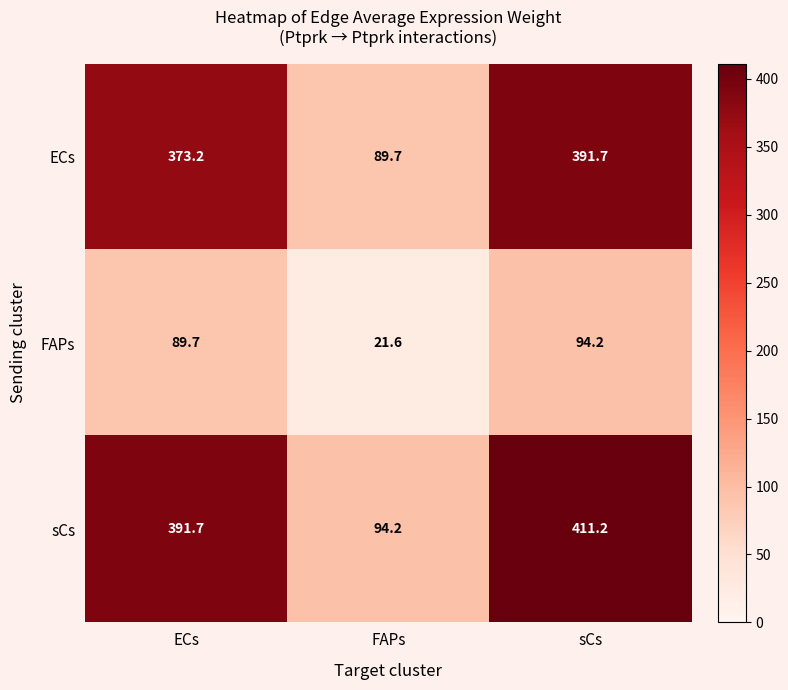

Rank the series by their maximum value, from highest to lowest.

sCs, ECs, FAPs